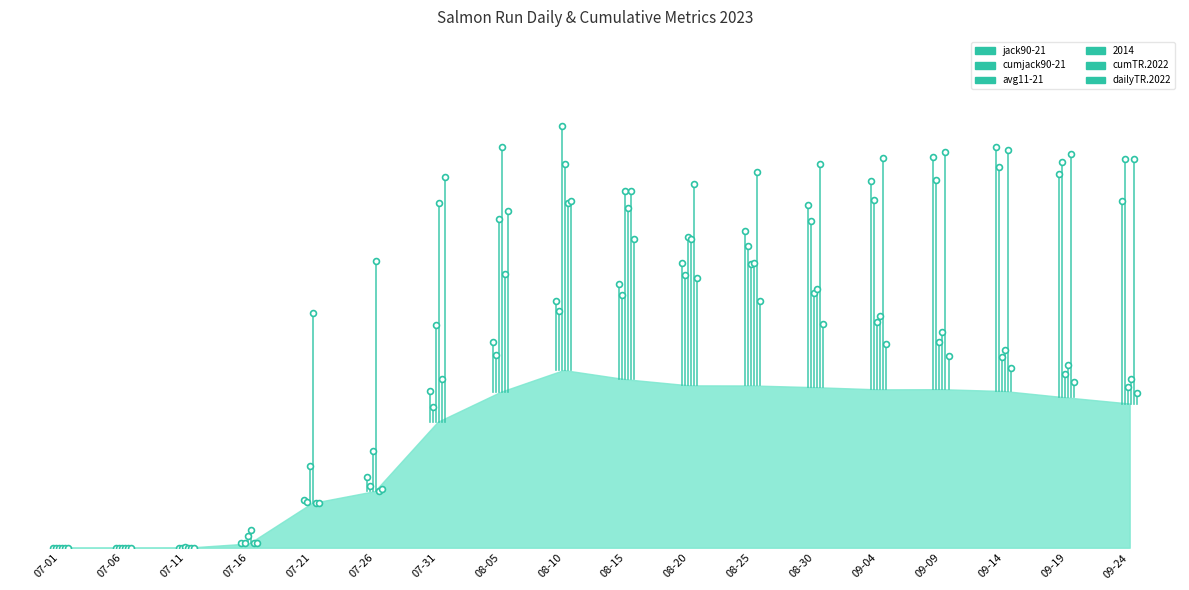

Which series has the largest Y range (max minus min)?

avg11-21